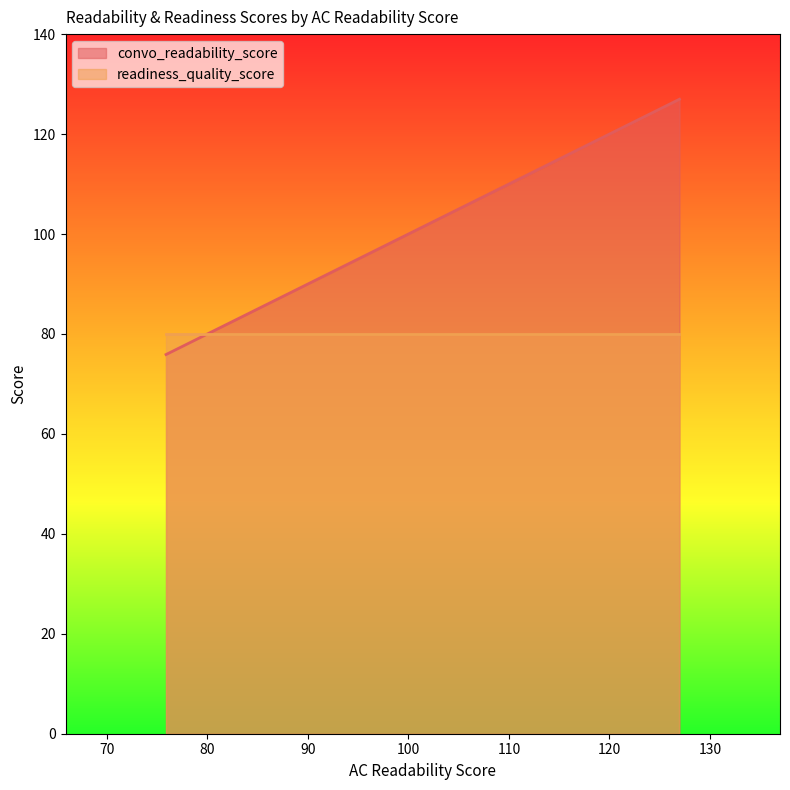

Does the chart display data point markers on the line(s)?

No